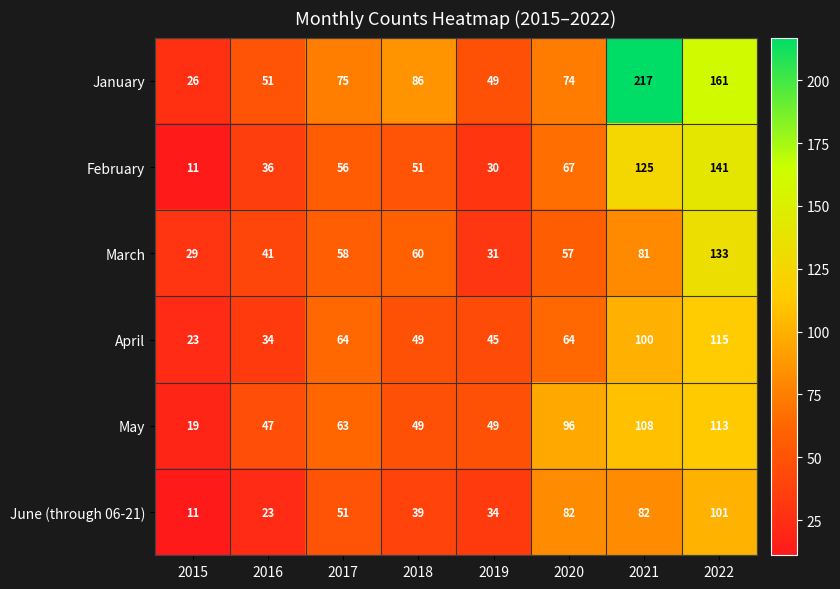

True or false: March has a value of 41 at 2016.

True